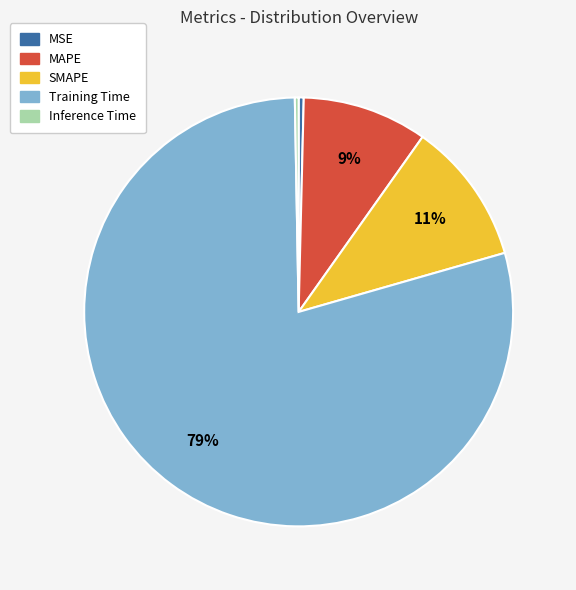

Is there any slice that represents more than half of the pie?

Yes